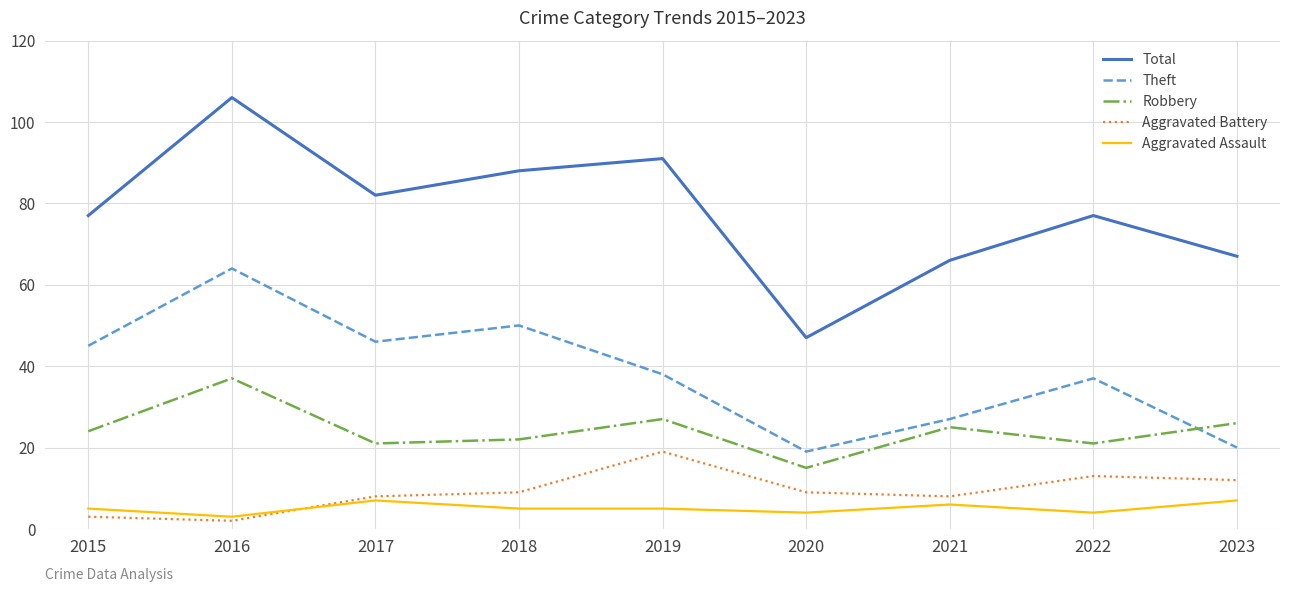

The Aggravated Battery series shows 6 at 2023. True or false?

False